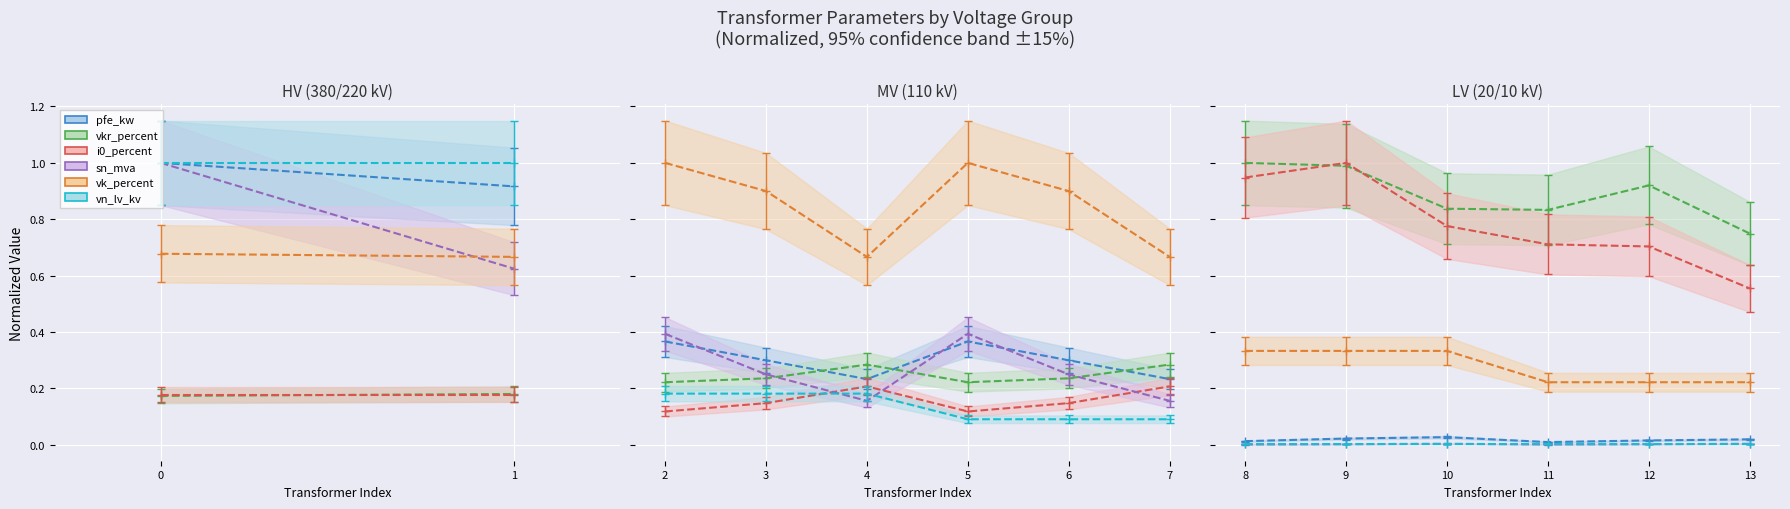

How many series are shown in this chart?

6